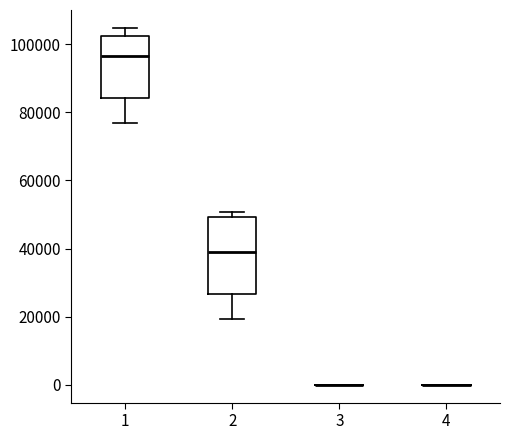

Comparing the boxes themselves (not the whiskers), which one is the tallest?

2